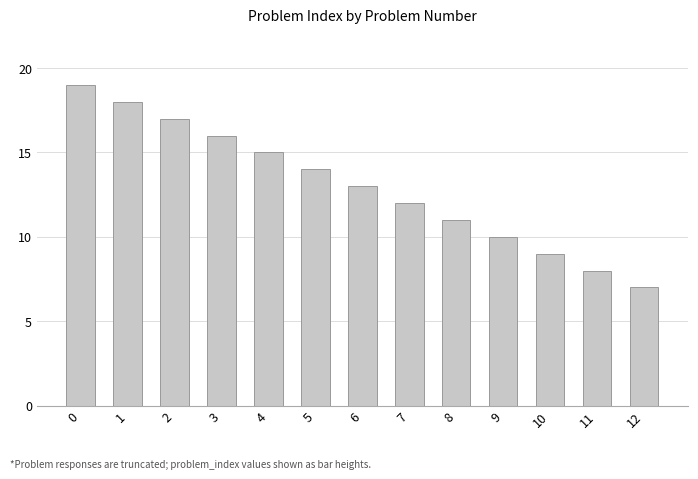

Which has a higher value, 4 or 2?

2